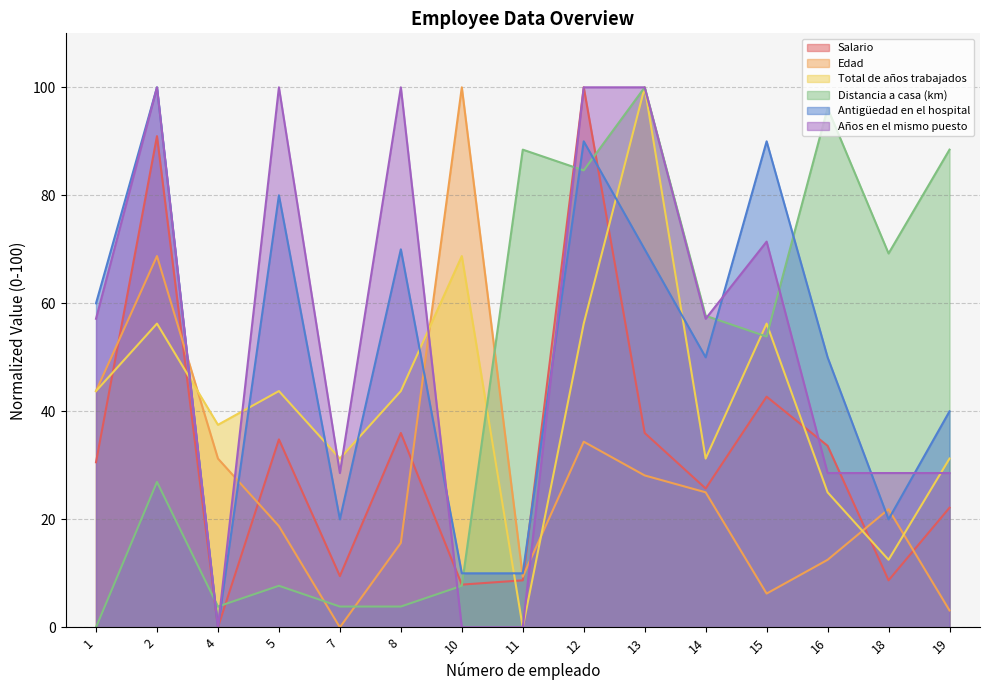

Which has a higher value, 16 or 11?

16